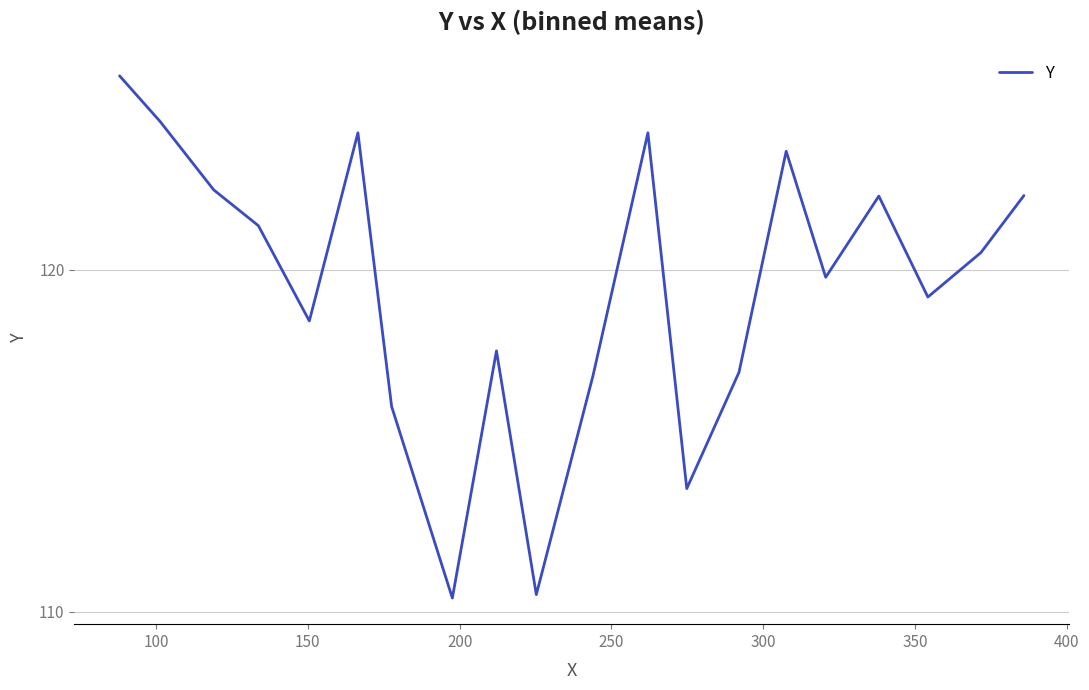

What is the difference between the maximum and minimum values?

15.3